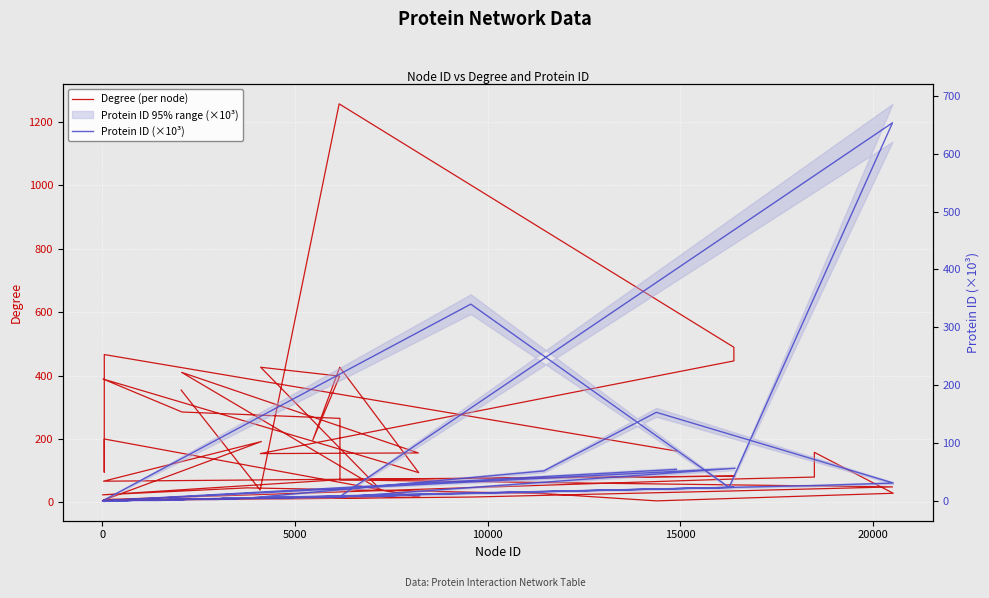

What is the difference between the second highest and second lowest values in the Degree (per node) series?

483.0